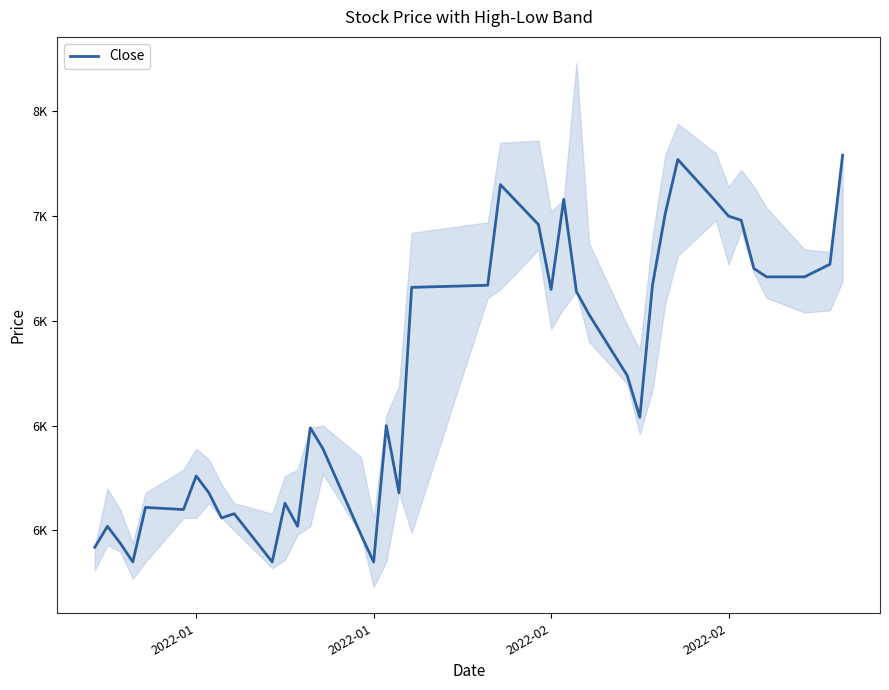

The chart shows a value of 1427 at 15. True or false?

False